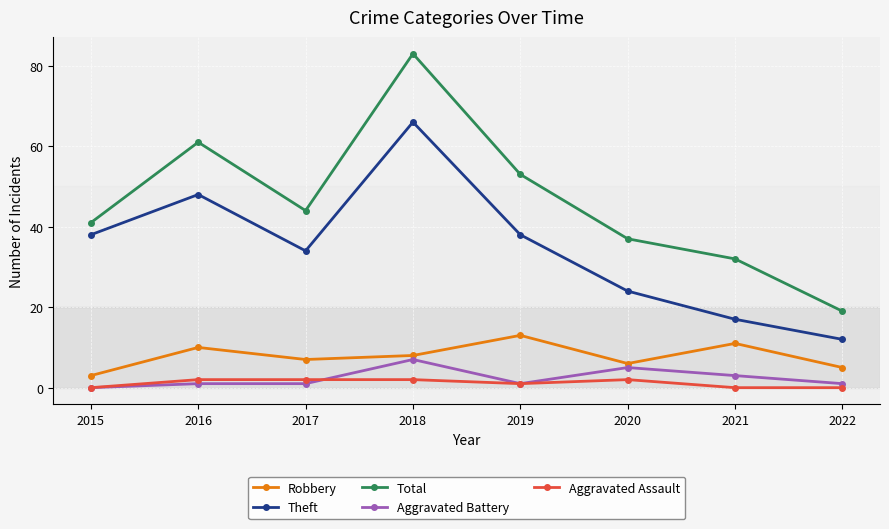

What are all the series names shown in the legend?

Robbery, Theft, Total, Aggravated Battery, Aggravated Assault